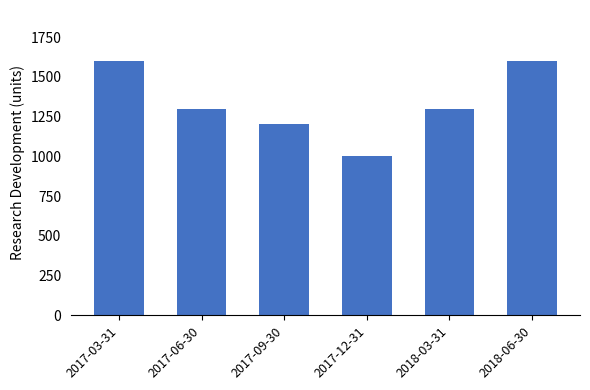

Reading left to right, transcribe all the data shown in this chart.

1600	1300	1200	1000	1300	1600